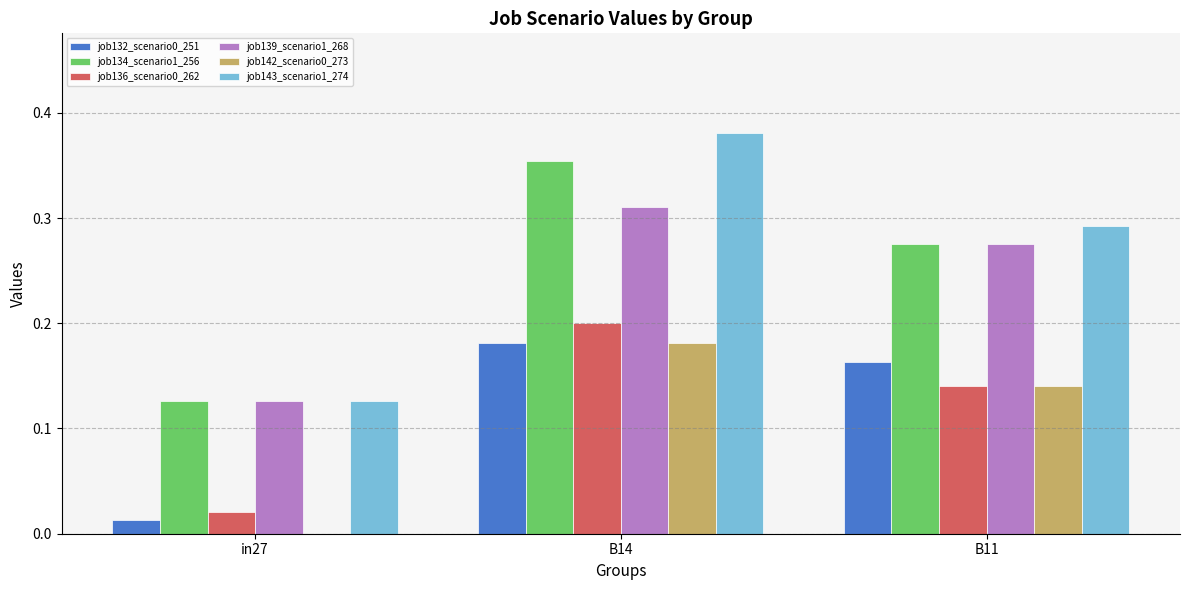

At which category does the chart reach its peak across all series?

B14